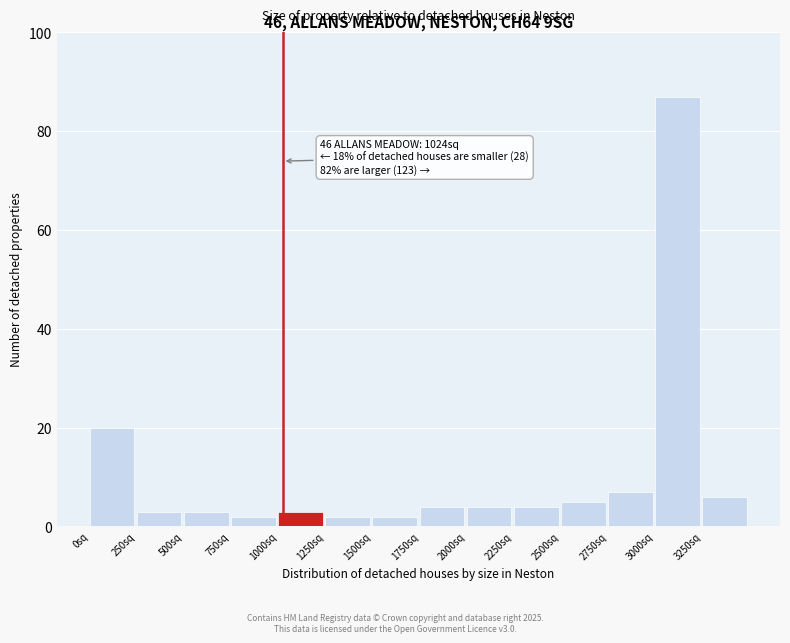

Which range on the x-axis has the tallest bar?

3000 to 3250